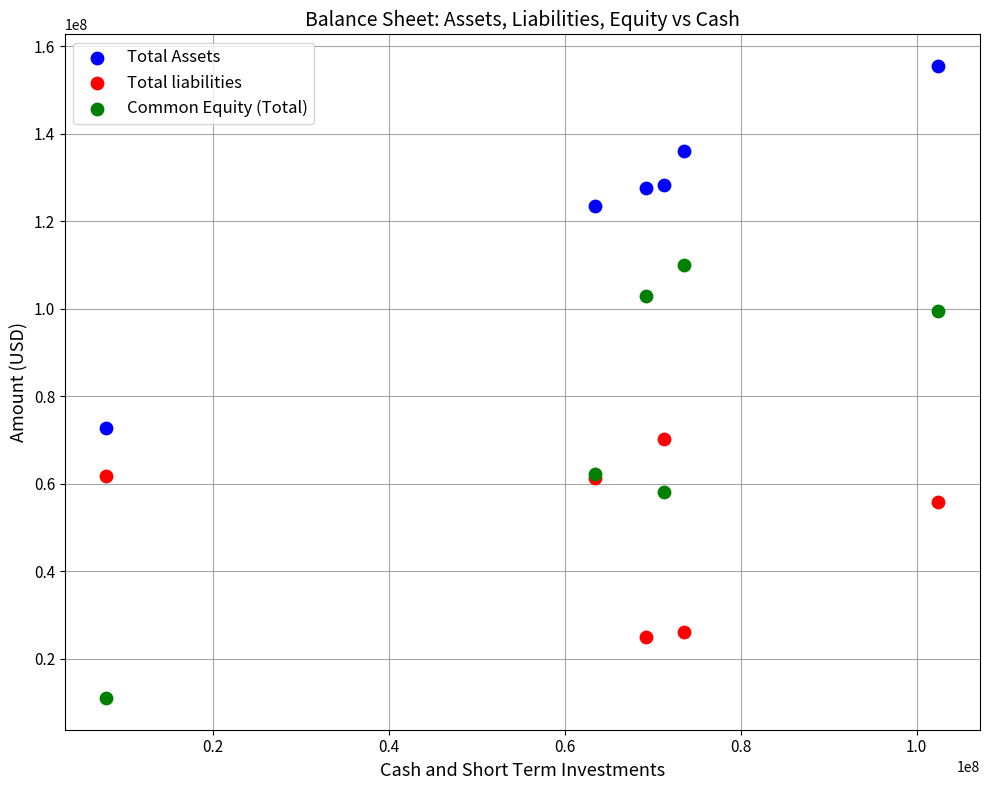

Which series has the largest Y range (max minus min)?

Common Equity (Total)